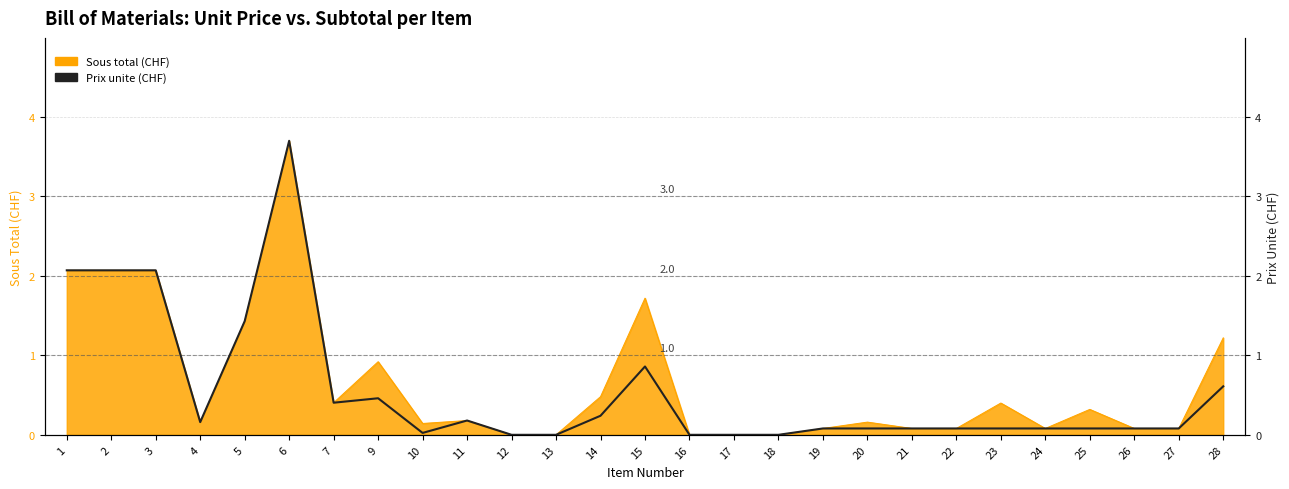

What is the sum of all values?

15.0